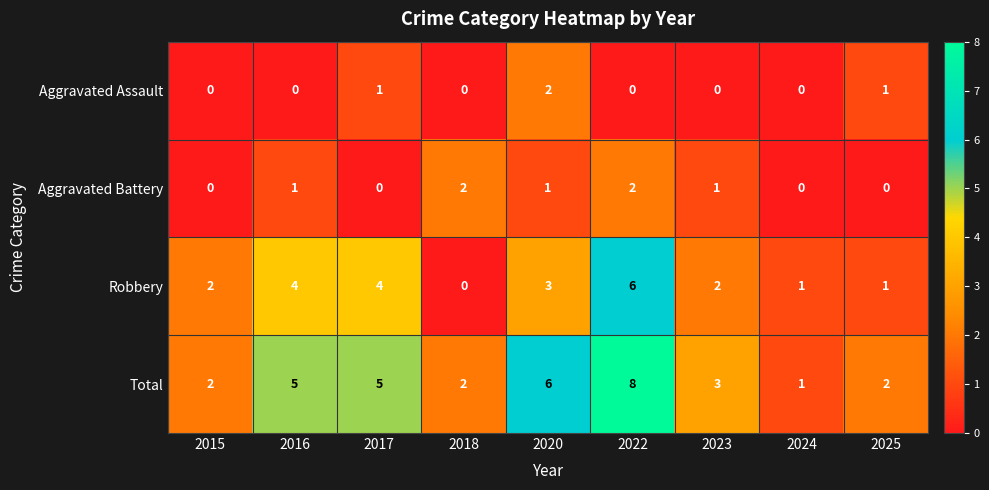

The value of Aggravated Assault at 2016 is 0. True or false?

True